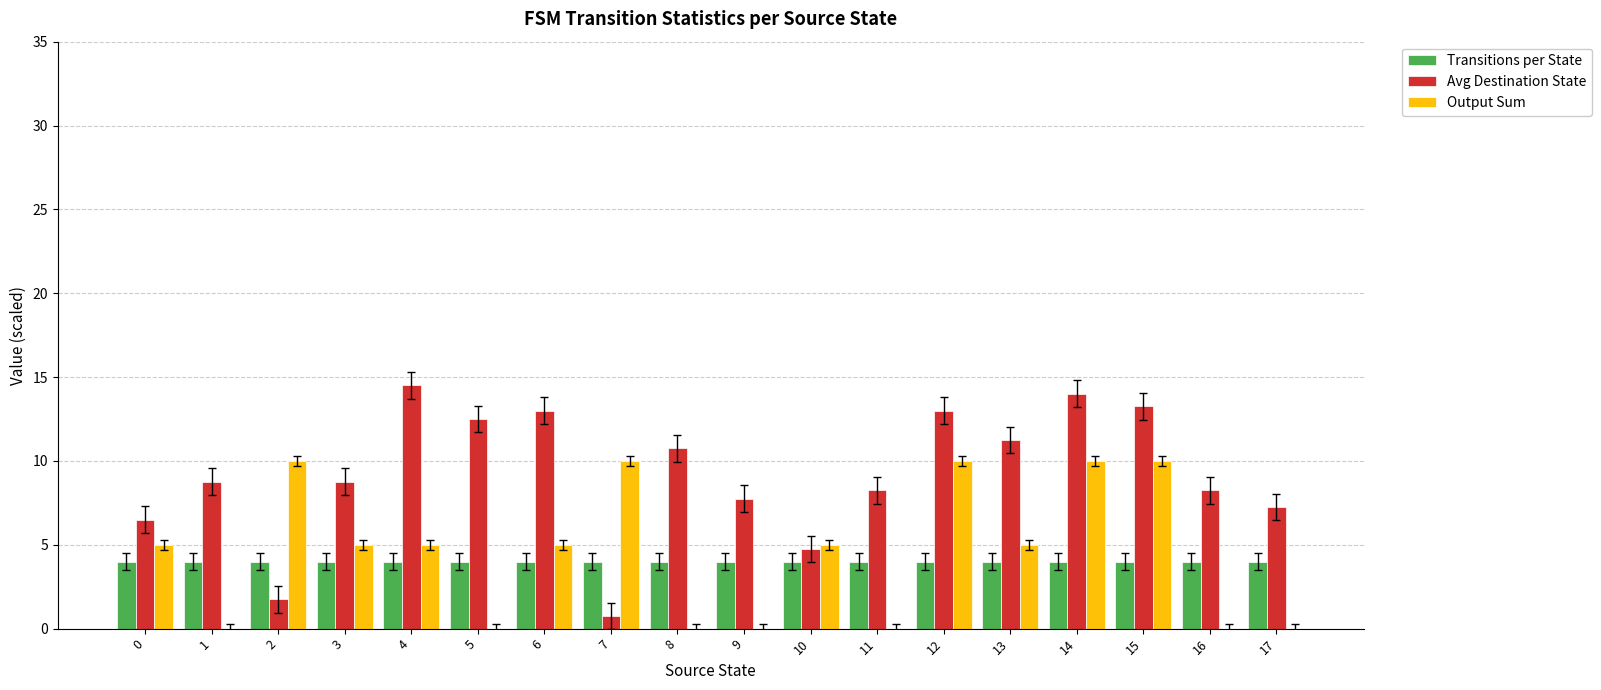

Between 9 and 14, which series saw the biggest shift?

Output Sum